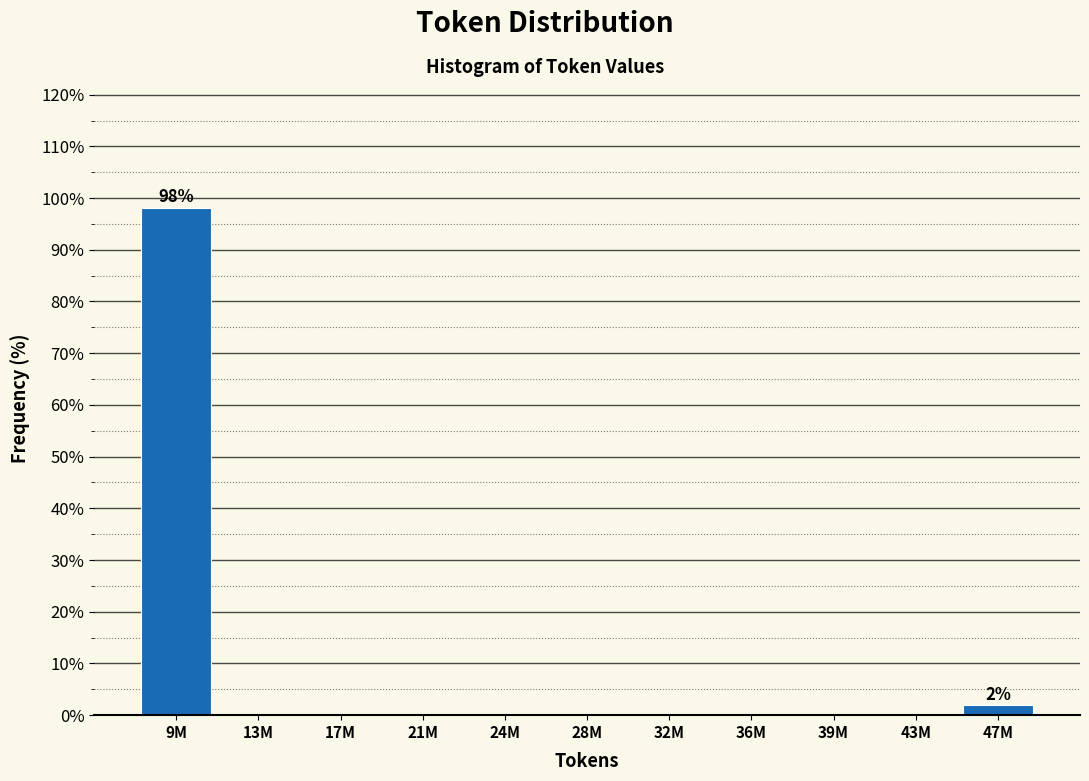

Reading left to right, list all the values displayed in this chart.

9M=98.1	13M=0.0	17M=0.0	21M=0.0	24M=0.0	28M=0.0	32M=0.0	36M=0.0	39M=0.0	43M=0.0	47M=1.9